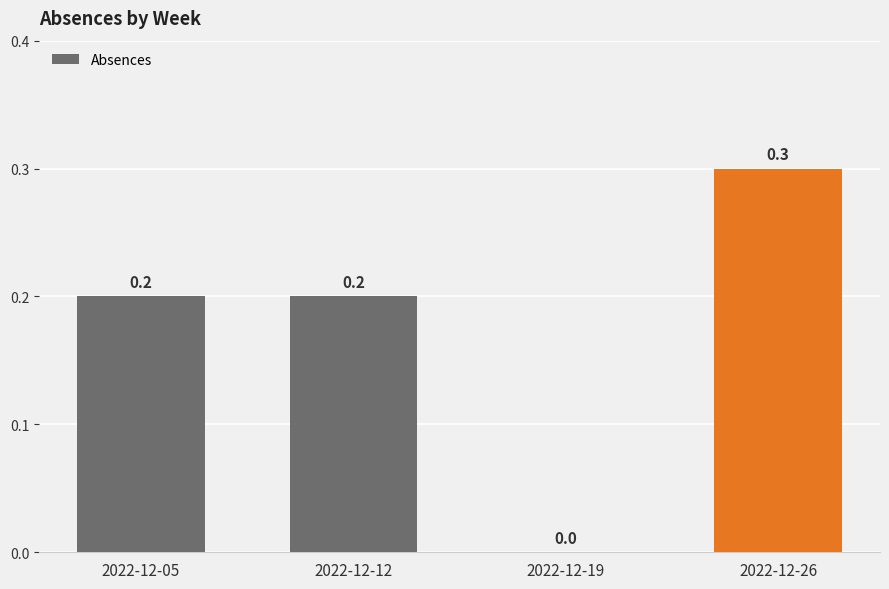

Count the number of categories in the chart.

4